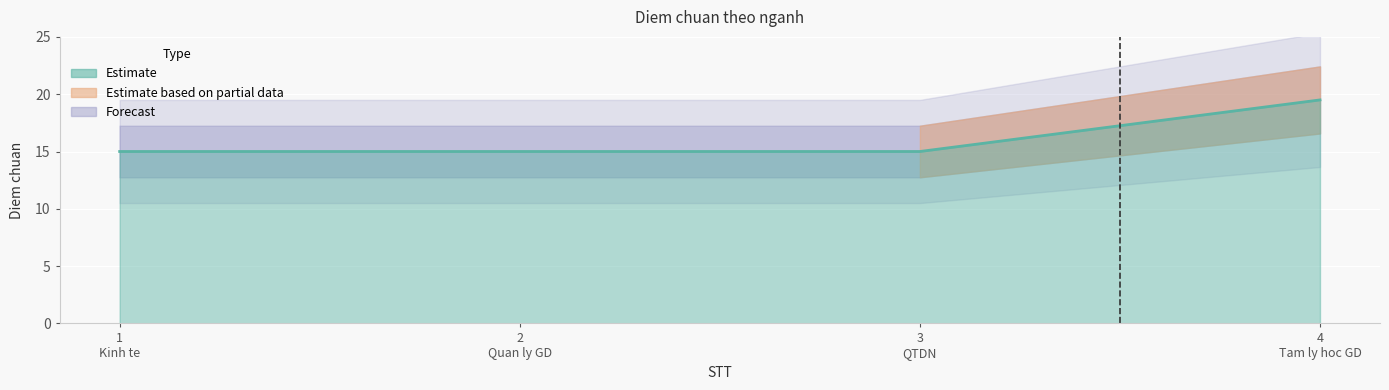

Reading left to right, transcribe all the data shown in this chart.

1
Kinh te=15.0	2
Quan ly GD=15.0	3
QTDN=15.0	4
Tam ly hoc GD=19.5